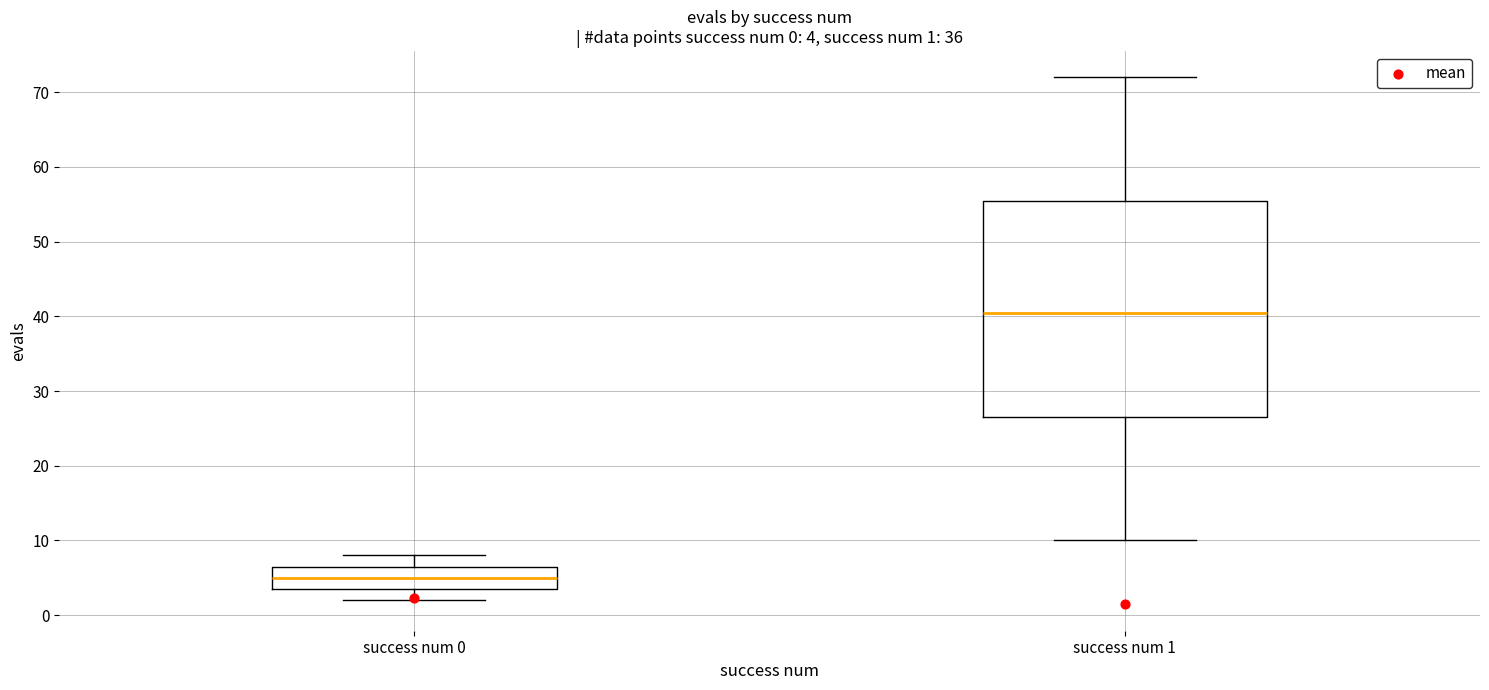

Which box's median line is the highest?

success num 1